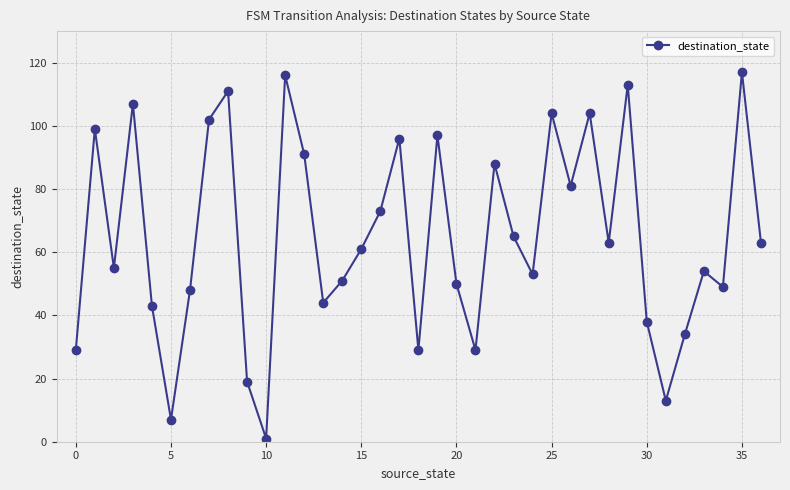

What is the maximum value shown in the chart?

117